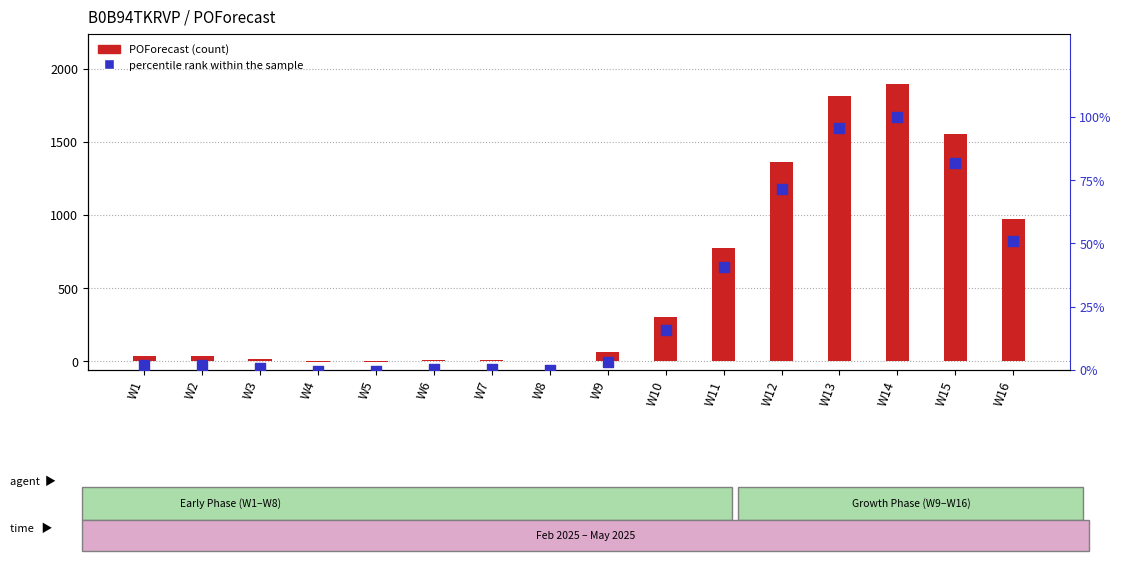

What are all the series names shown in the legend?

POForecast, percentile rank within the sample